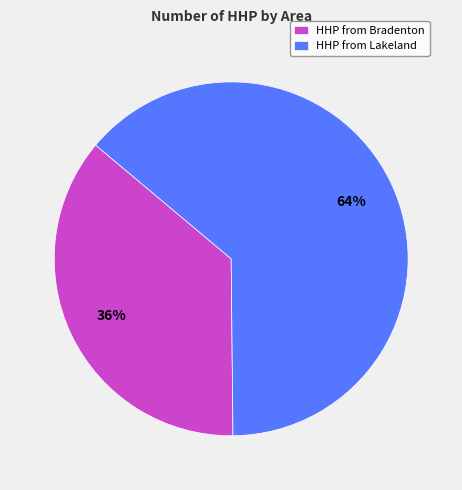

Is it true that HHP from Lakeland is 49% of the pie?

False